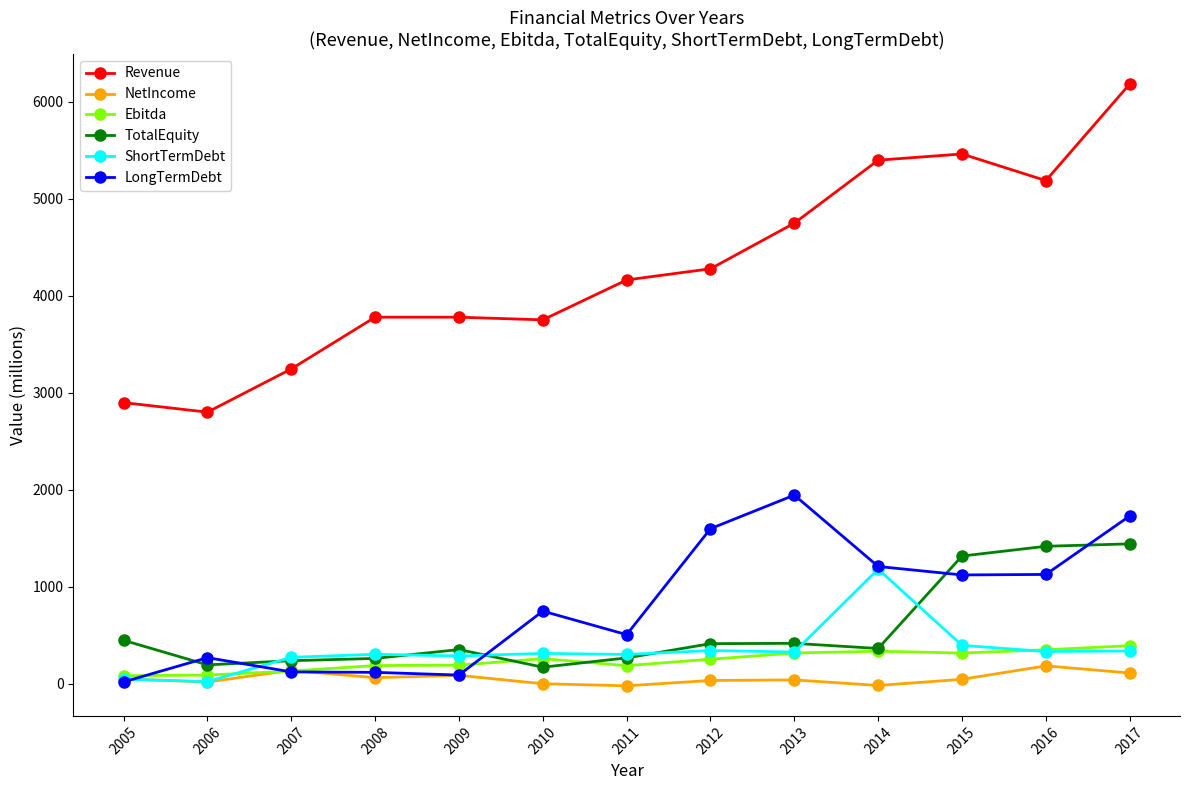

True or false: Ebitda has more than 0 interior local peaks.

True